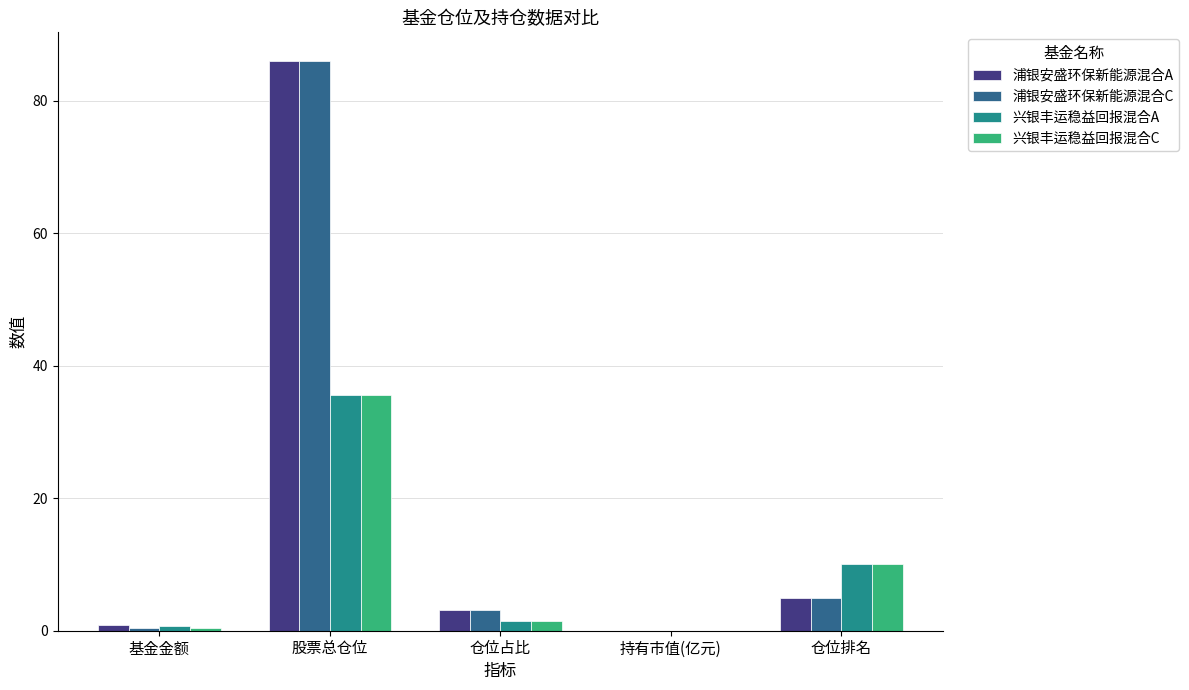

At which category is the sum across all series the highest?

股票总仓位